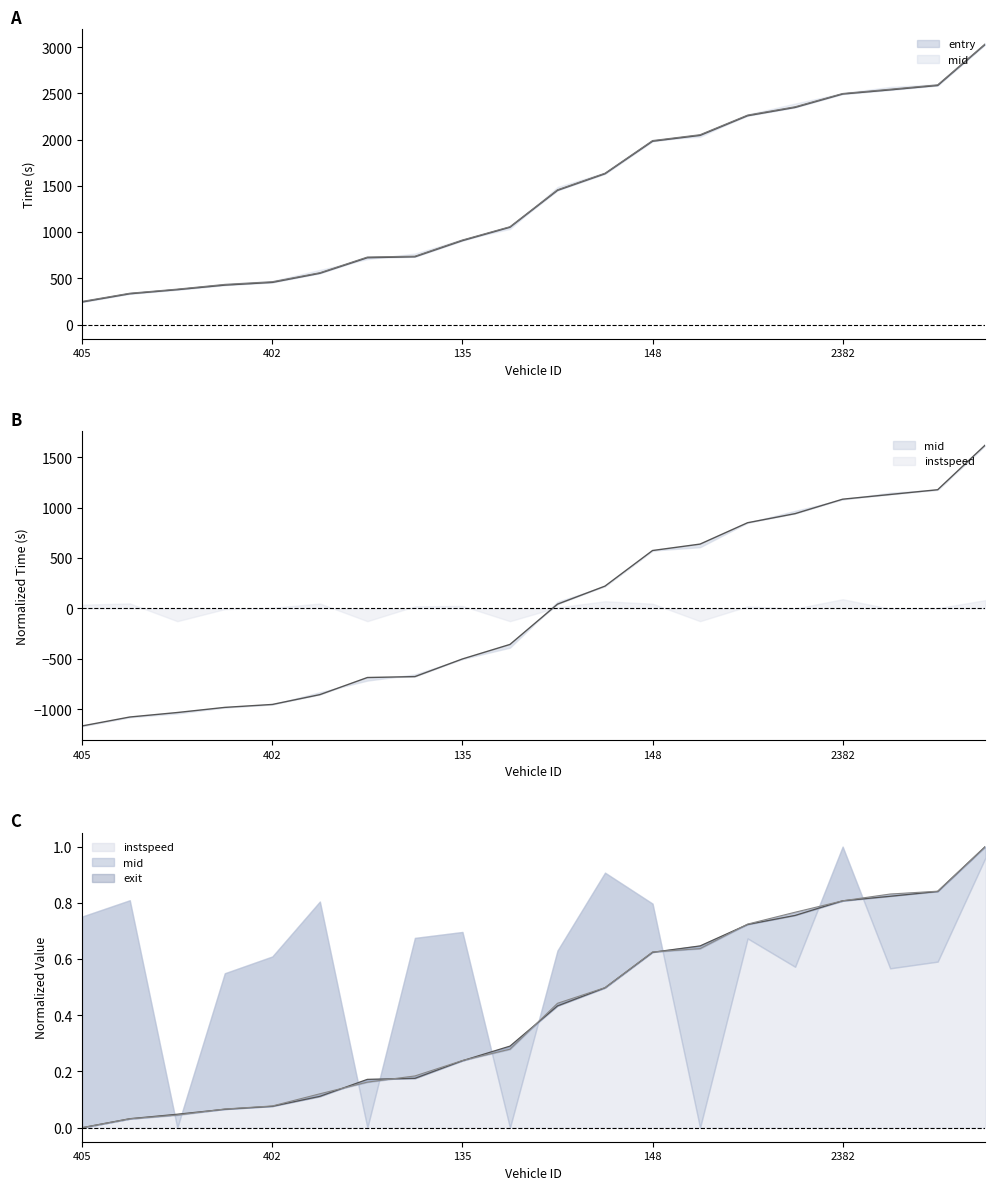

True or false: exit and entry cross at least once.

False